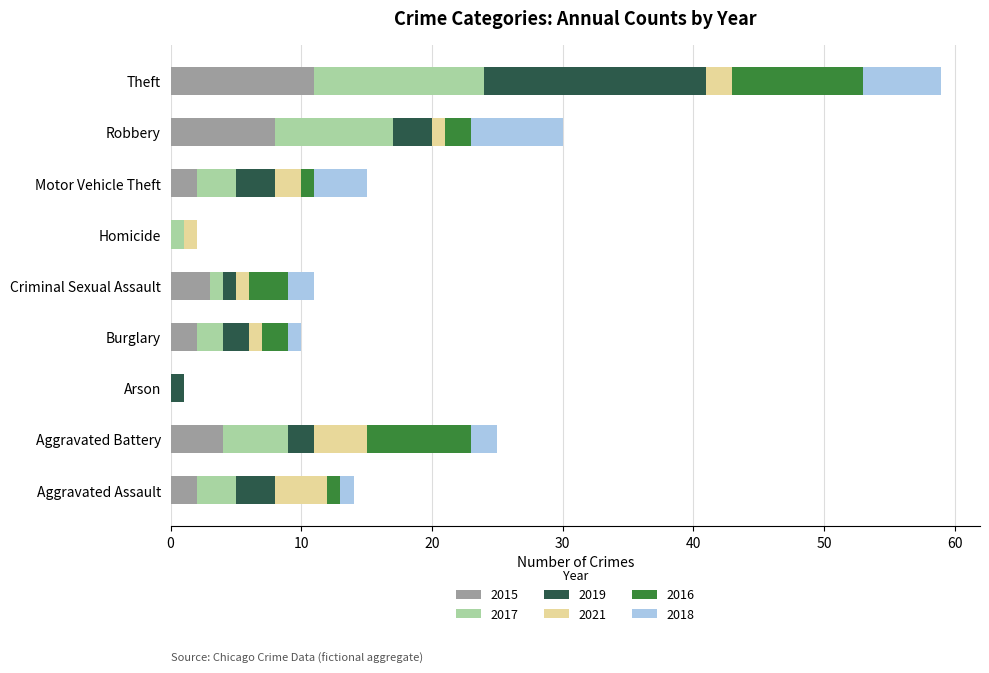

At which label does 2015 reach its peak?

Theft